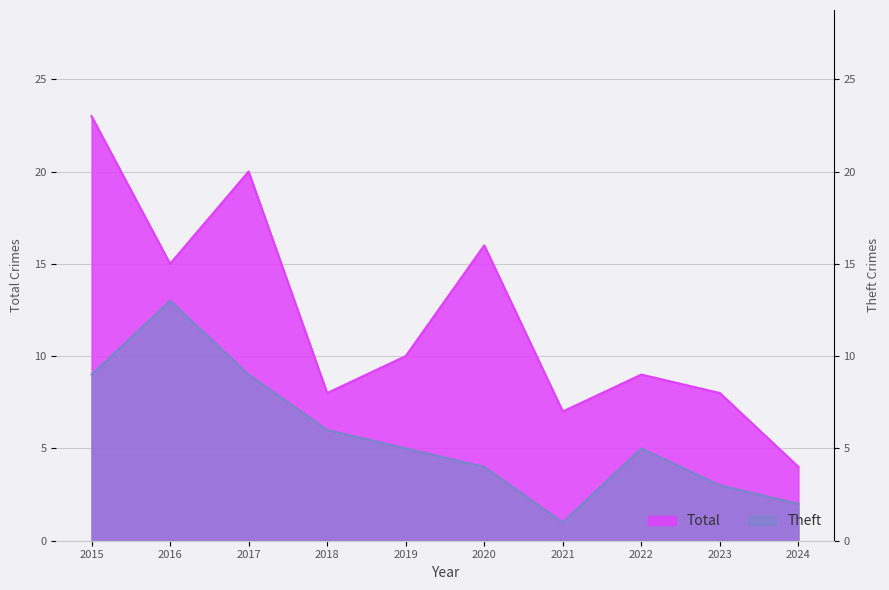

What is the maximum value for Theft?

13